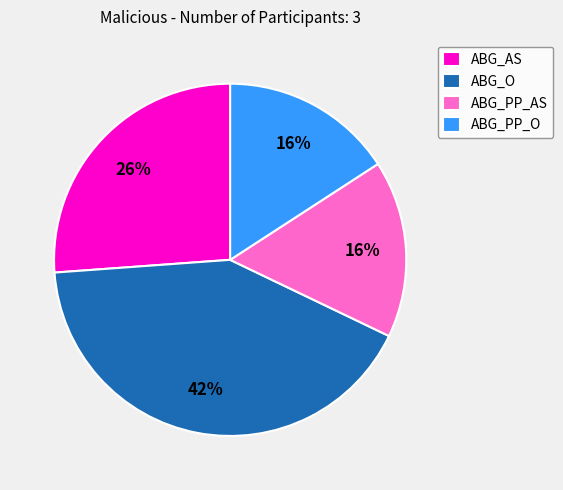

To the nearest percent, what is the difference between the ABG_AS and ABG_PP_AS slice percentages?

10%